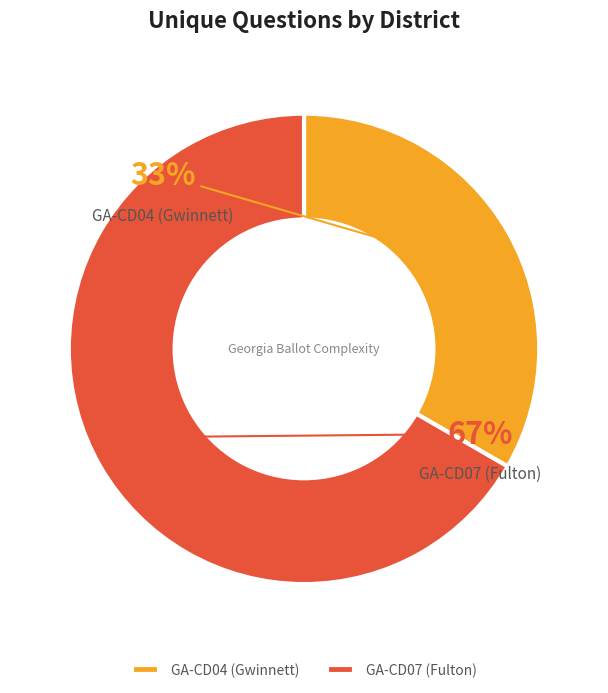

The GA-CD04 (Gwinnett) slice represents 46% of the pie. True or false?

False